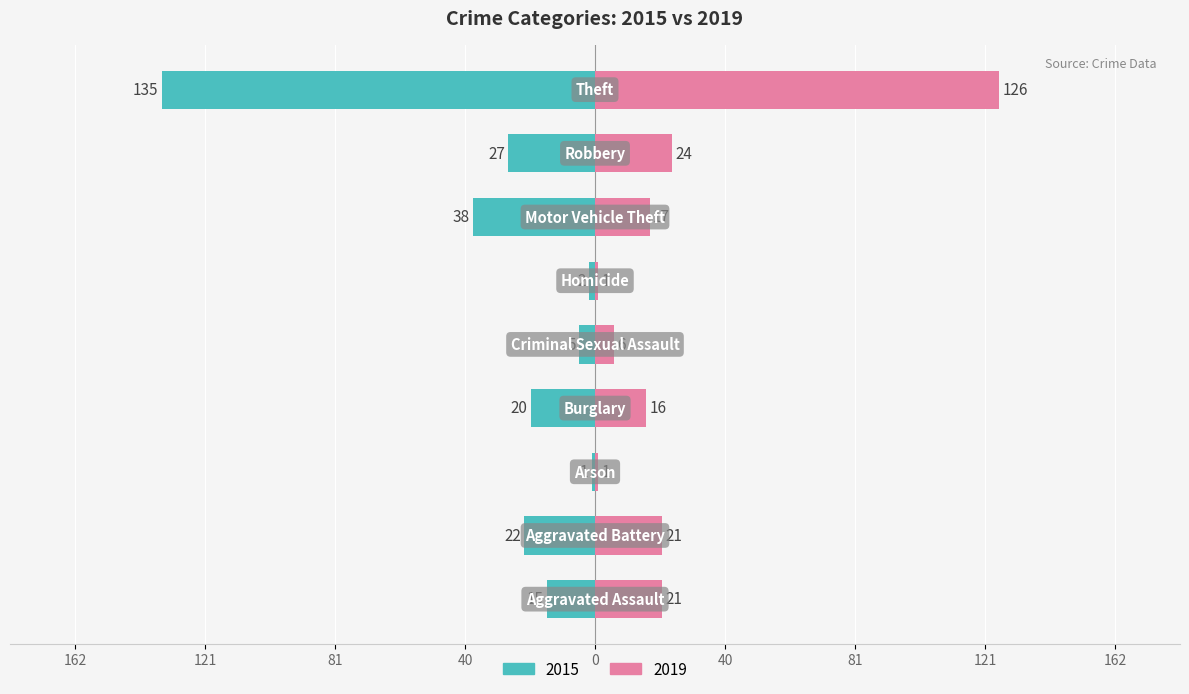

What are all the series names shown in the legend?

2015, 2019